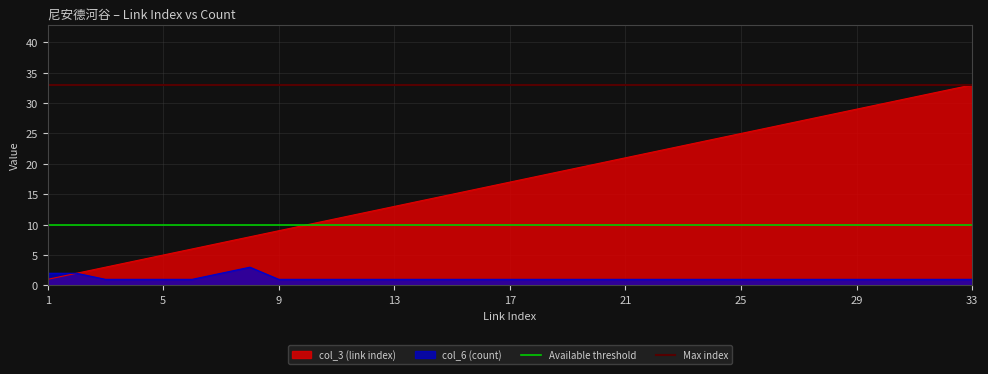

The col_6 (count) series shows 1 at 33. True or false?

True